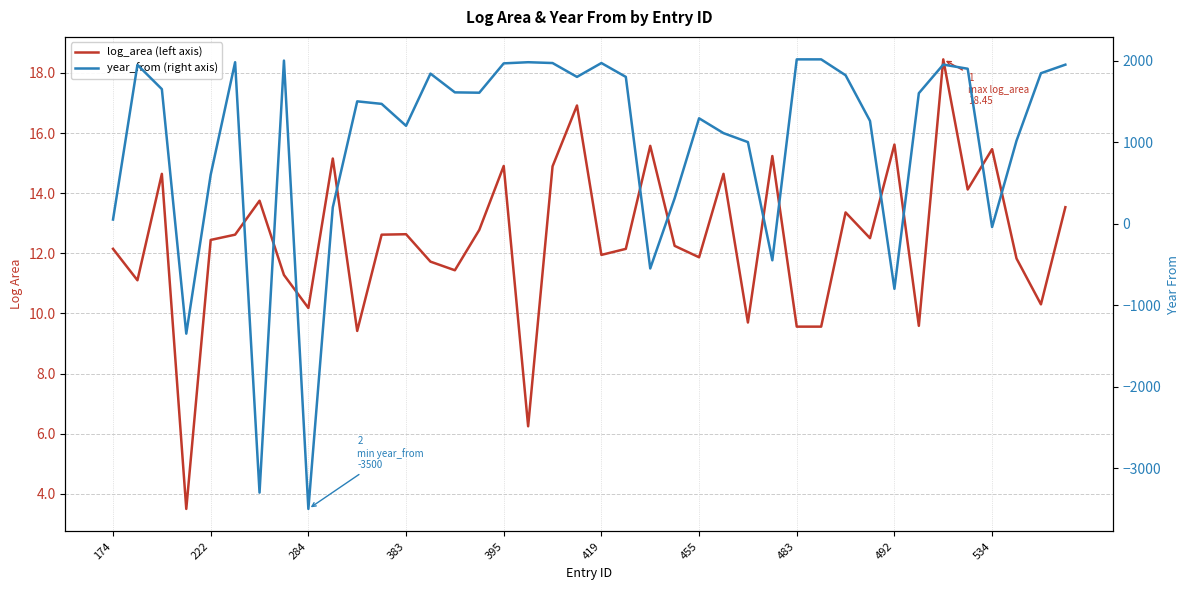

The year_from (right axis) series shows 369.1 at 19. True or false?

False